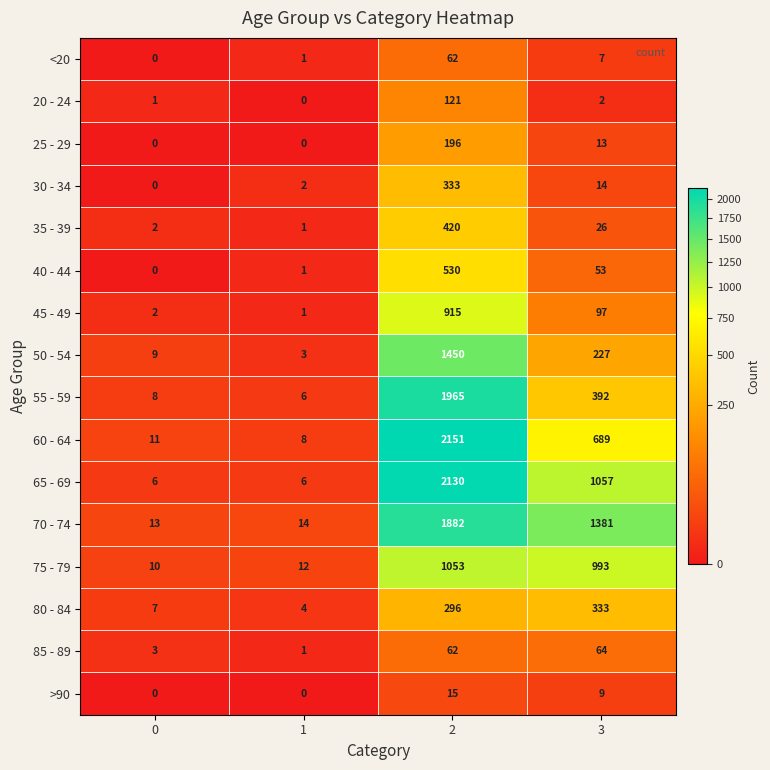

Is it true that 40 - 44 equals -212 at 0?

False